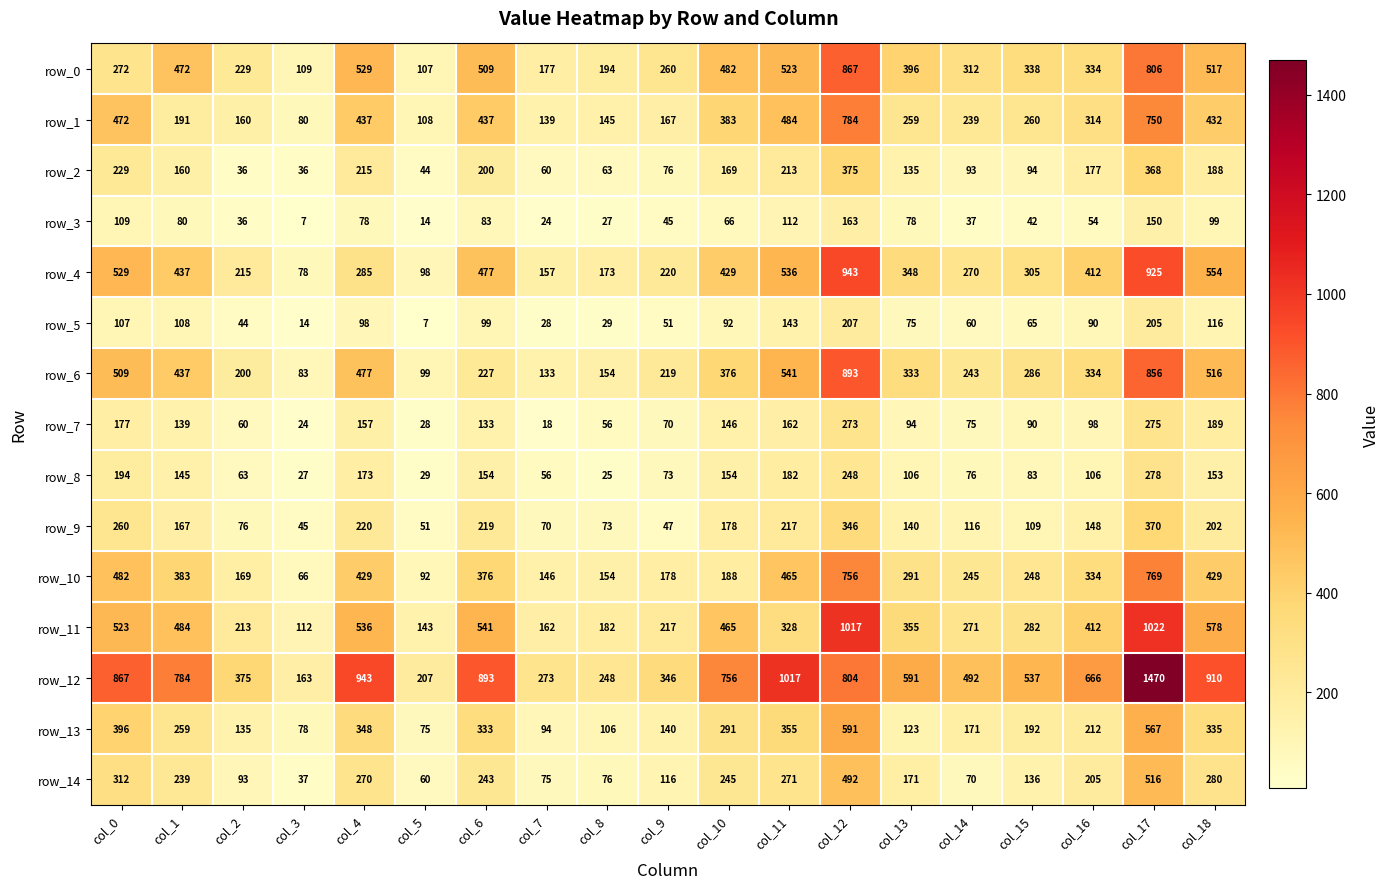

How many data points in row_0 are less than 338?

9